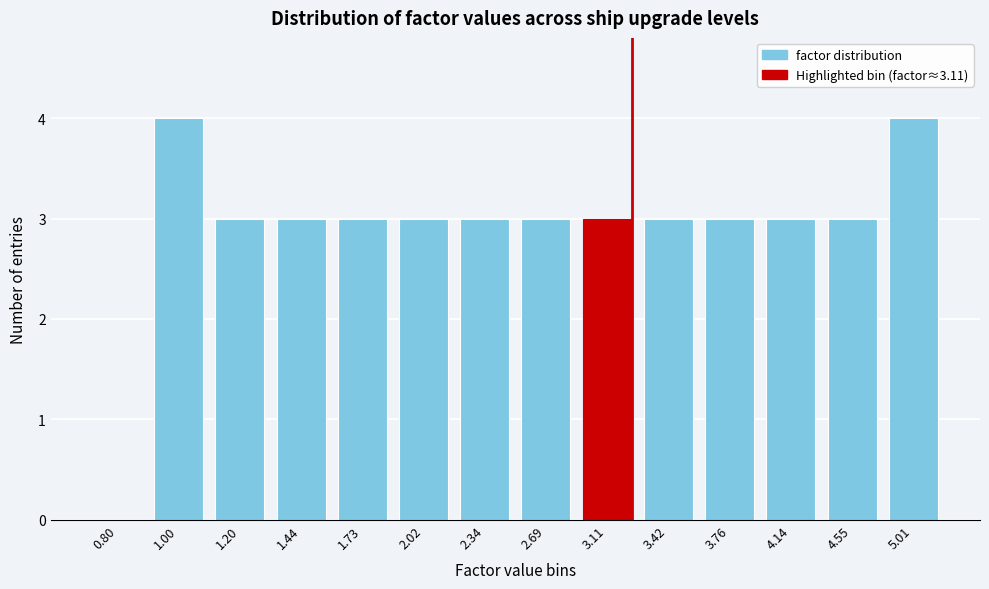

Reading left to right, what are all the values shown in this chart?

0.80=0	1.00=4	1.20=3	1.44=3	1.73=3	2.02=3	2.34=3	2.69=3	3.11=3	3.42=3	3.76=3	4.14=3	4.55=3	5.01=4